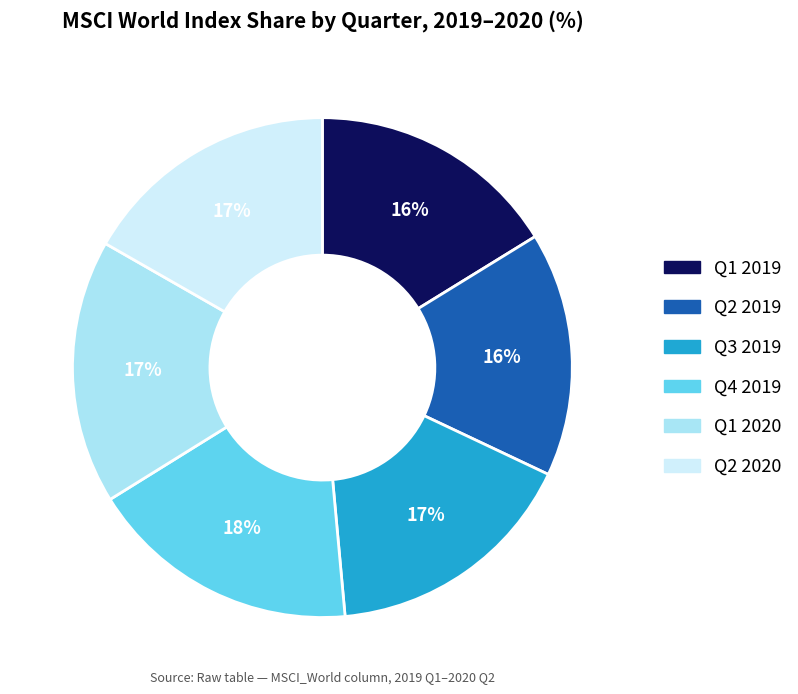

To the nearest percent, what percentage of the pie is Q3 2019?

17%